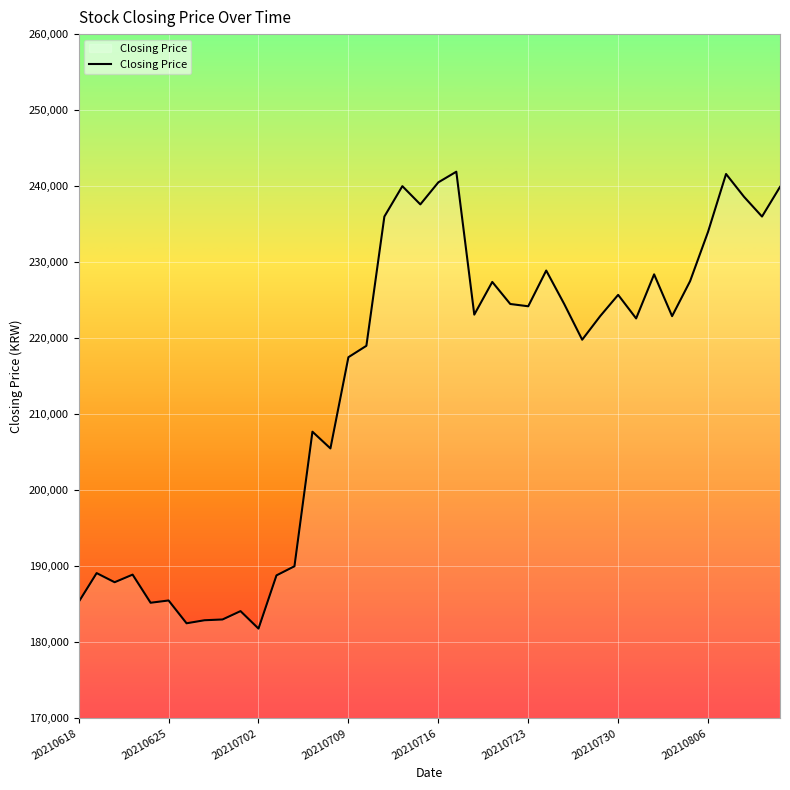

What is the difference between the maximum and minimum values?

60100